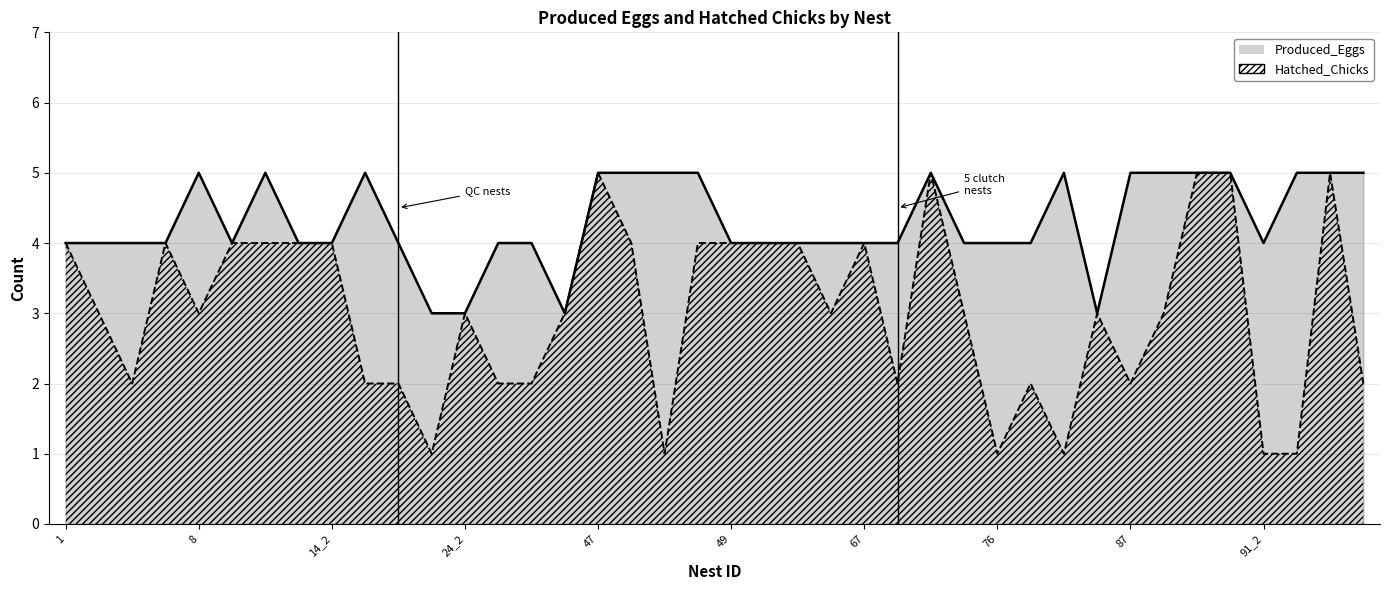

Between 22 and 24, which is larger?

22